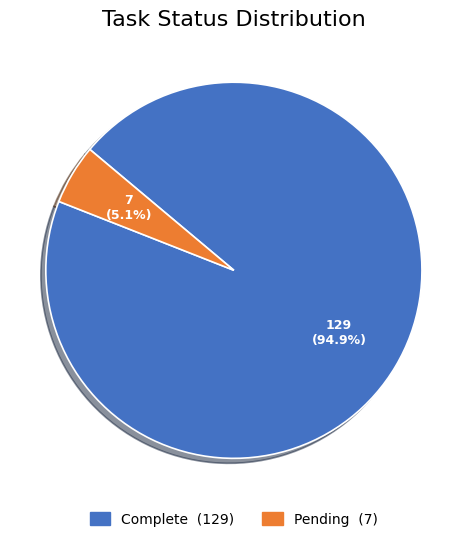

Is it true that Complete is 99% of the pie?

False